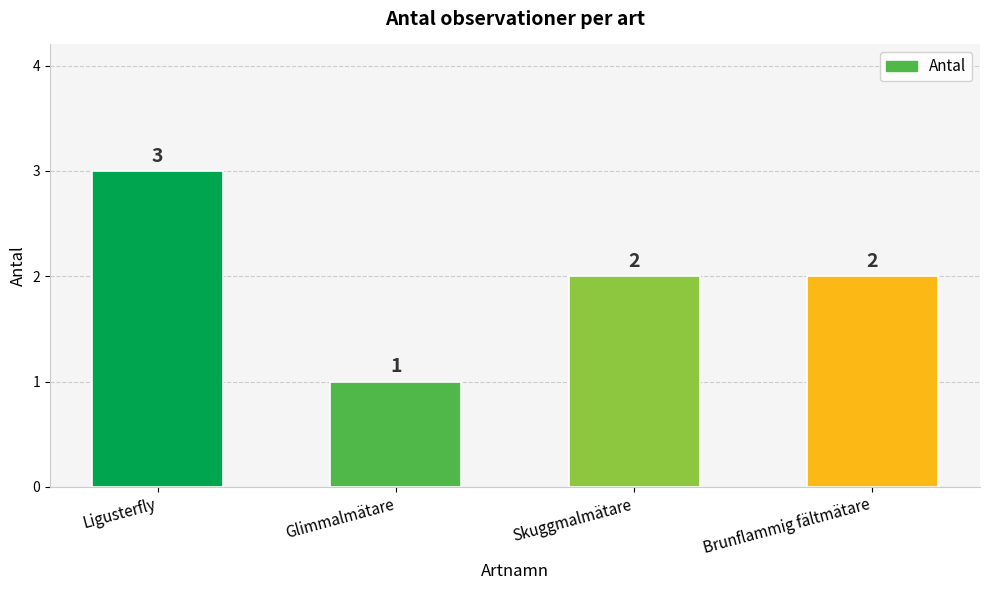

What is the average value?

2